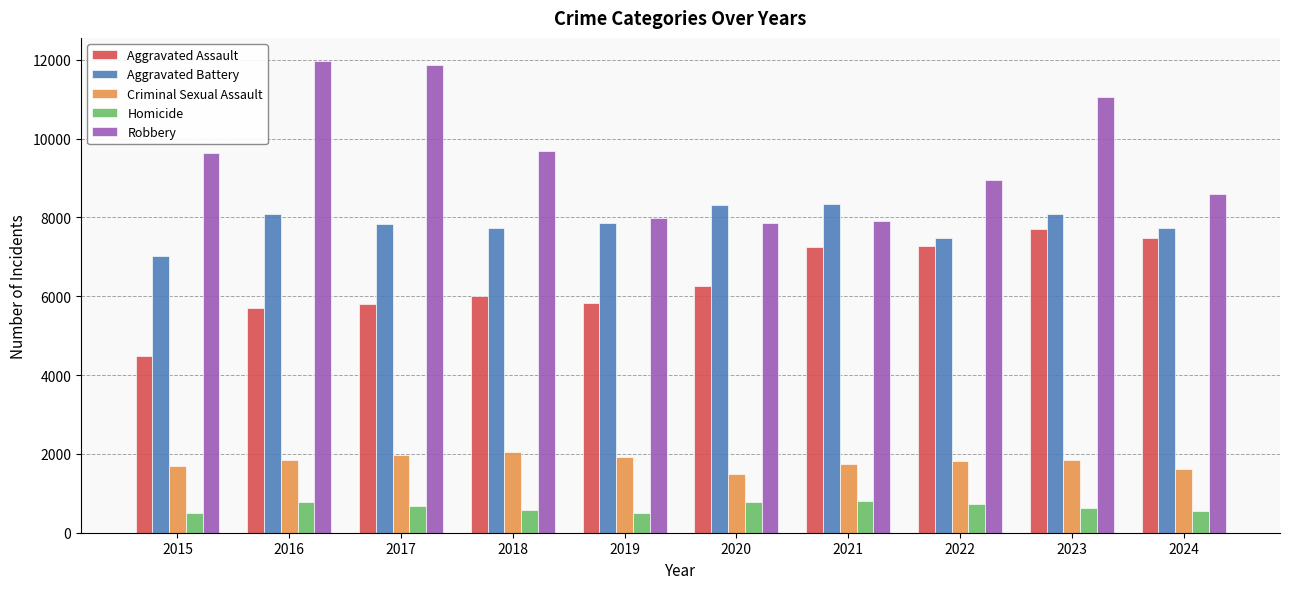

Rank the series at 2022 from highest to lowest value.

Robbery, Aggravated Battery, Aggravated Assault, Criminal Sexual Assault, Homicide